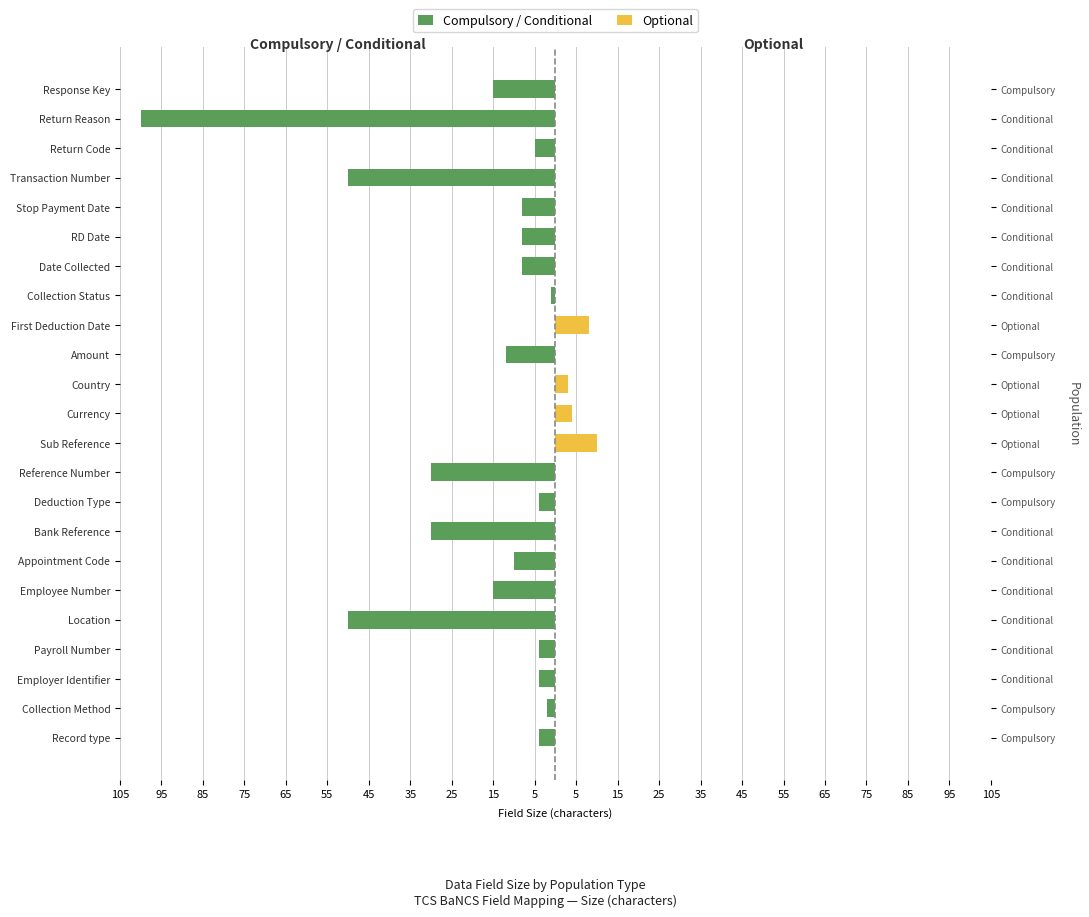

What is the difference between the second highest and second lowest values in the Compulsory / Conditional series?

50